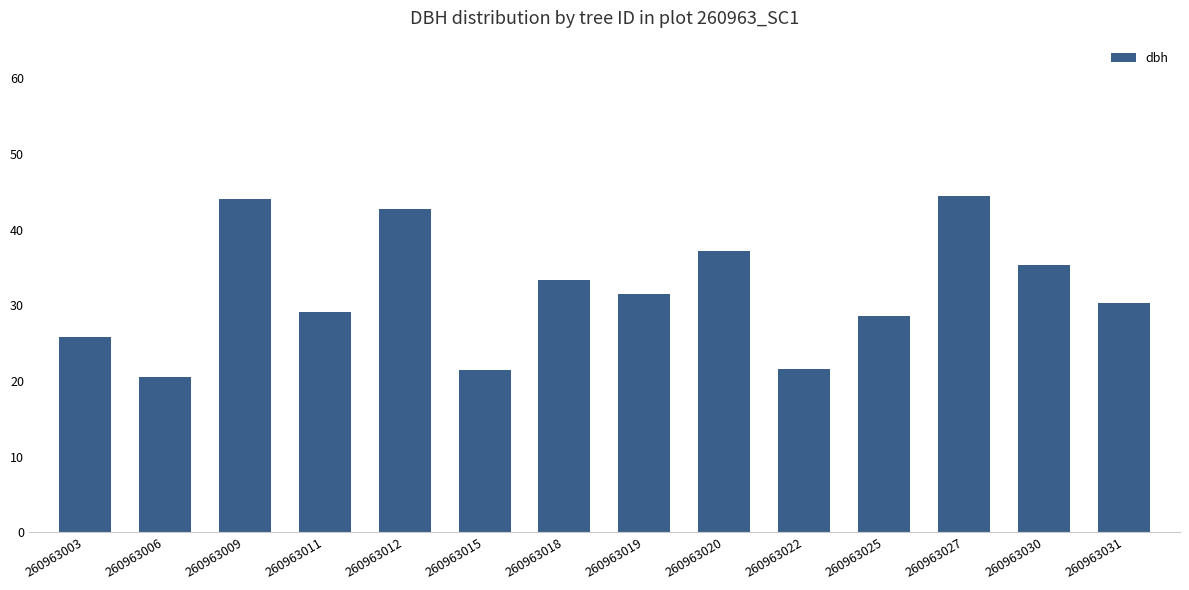

Does the chart contain any negative values?

No